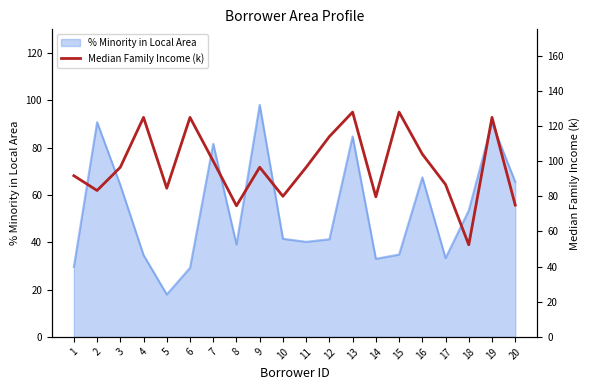

List the labels in order of value, smallest first.

18, 8, 20, 14, 10, 2, 5, 17, 1, 3, 9, 11, 7, 16, 12, 4, 6, 19, 13, 15